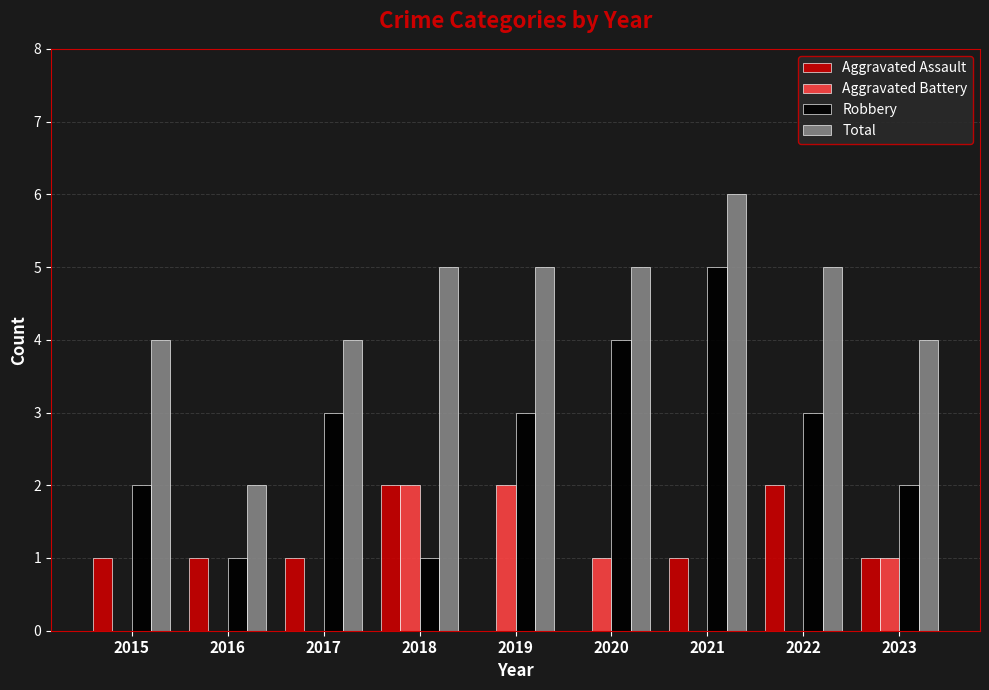

True or false: Total has a value of 8 at 2019.

False